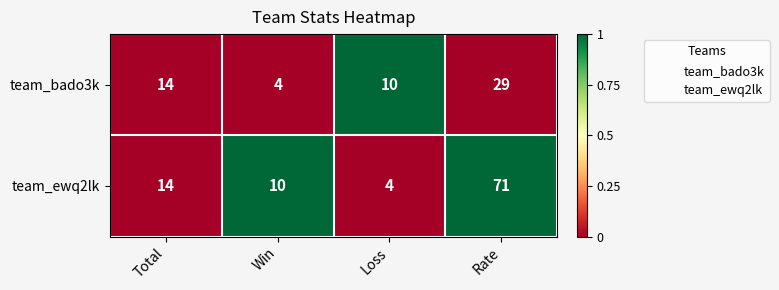

True or false: team_bado3k has a value of 29 at Rate.

True